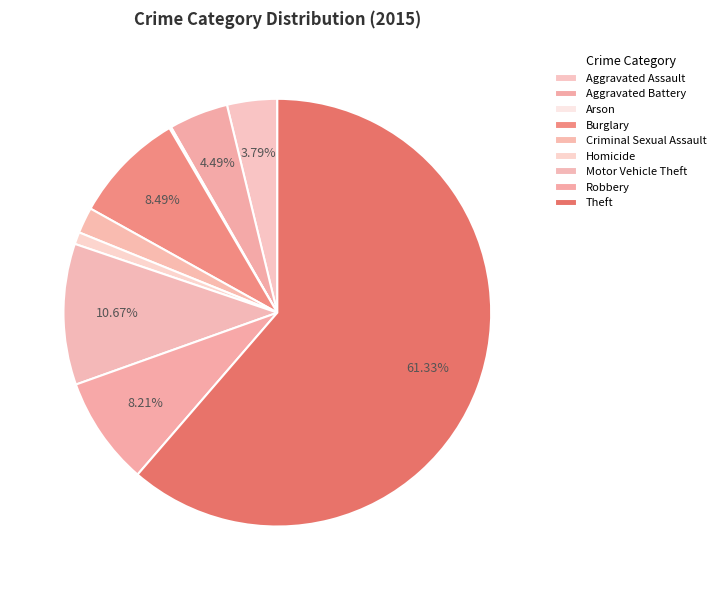

Between Motor Vehicle Theft and Arson, which is larger?

Motor Vehicle Theft